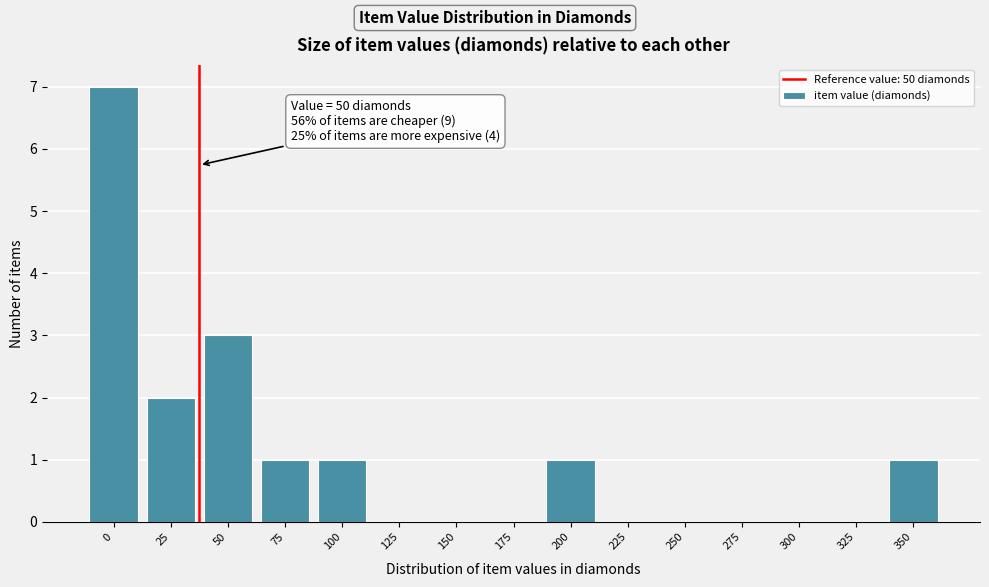

Reading left to right, list all the values displayed in this chart.

0=7	25=2	50=3	75=1	100=1	125=0	150=0	175=0	200=1	225=0	250=0	275=0	300=0	325=0	350=1